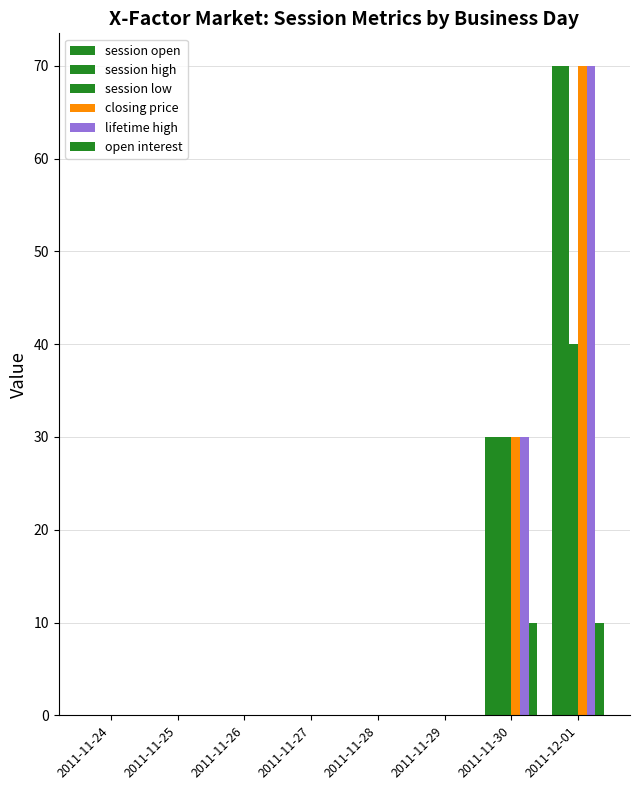

True or false: open interest has a value of 6 at 2011-11-24.

False